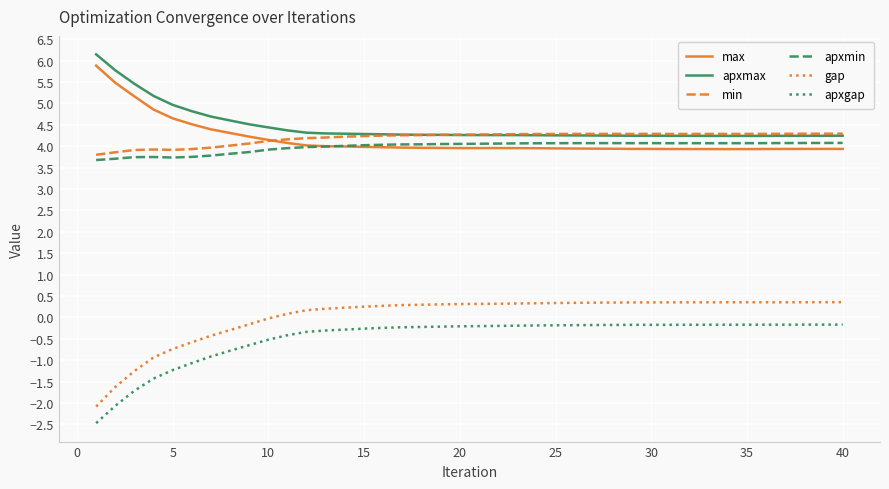

What is the sum of all gap values?

1.2